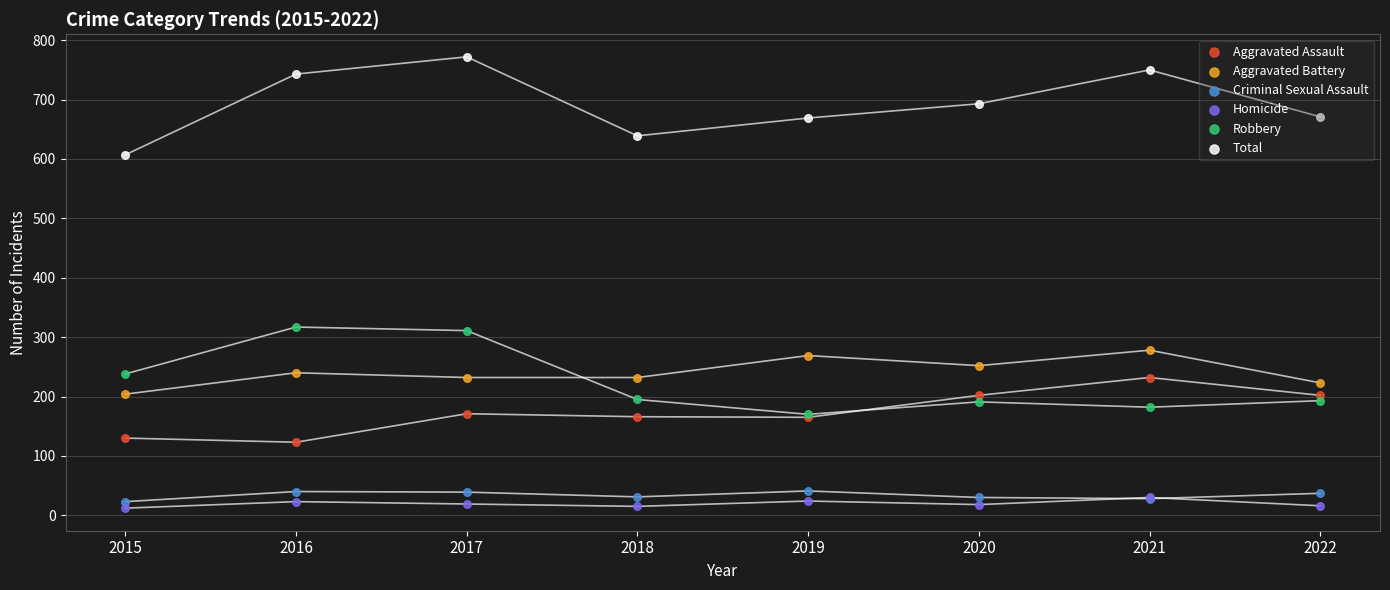

At which category is the sum across all series the highest?

2017